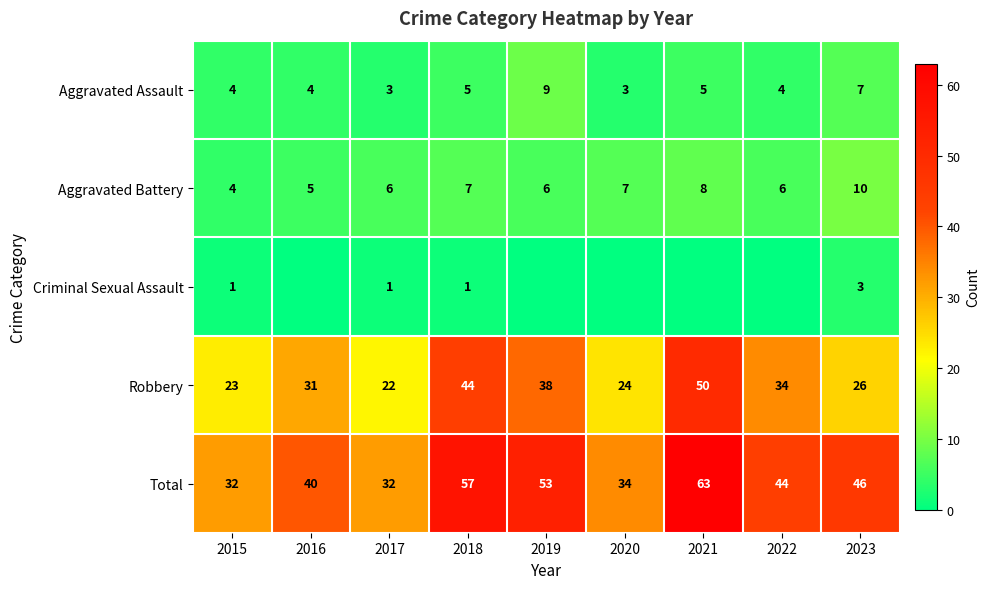

Which has a higher value, 2022 or 2019?

2019